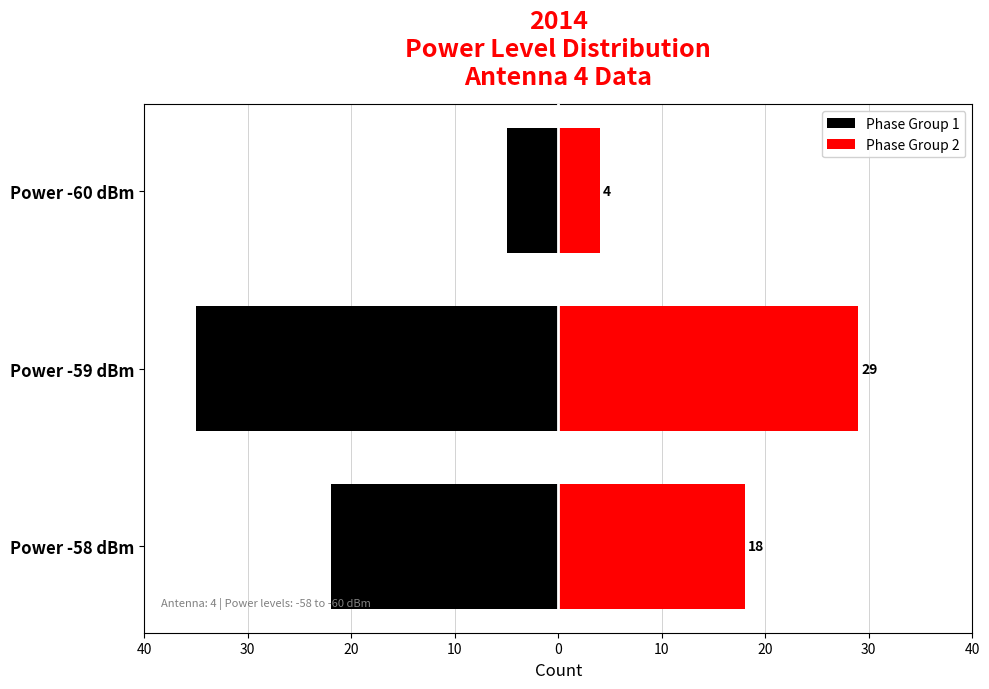

What is the value of the Phase Group 2 bar at the 1st from the left?

18